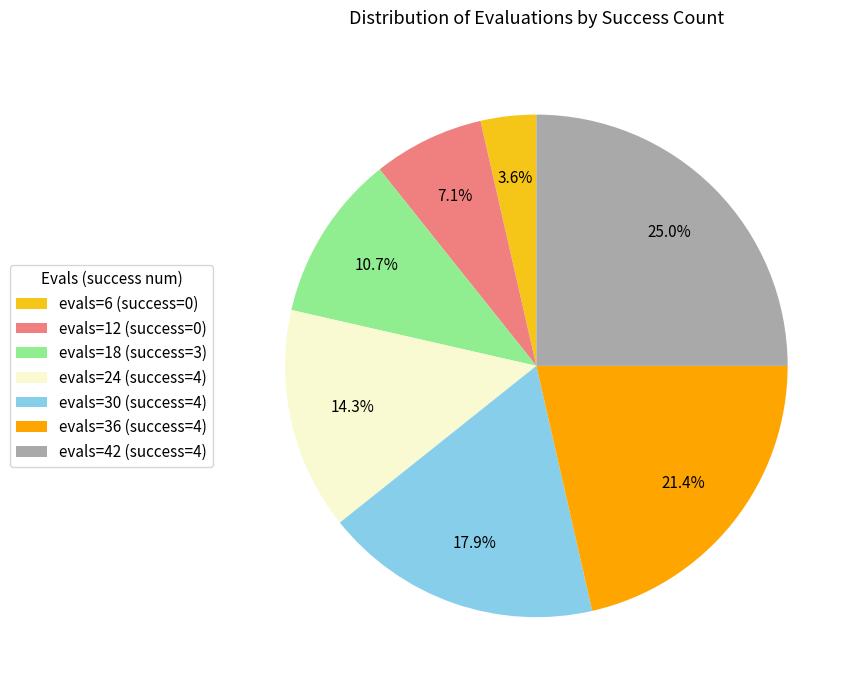

What percentage is NOT represented by evals=30 (success=4)?

82.1%